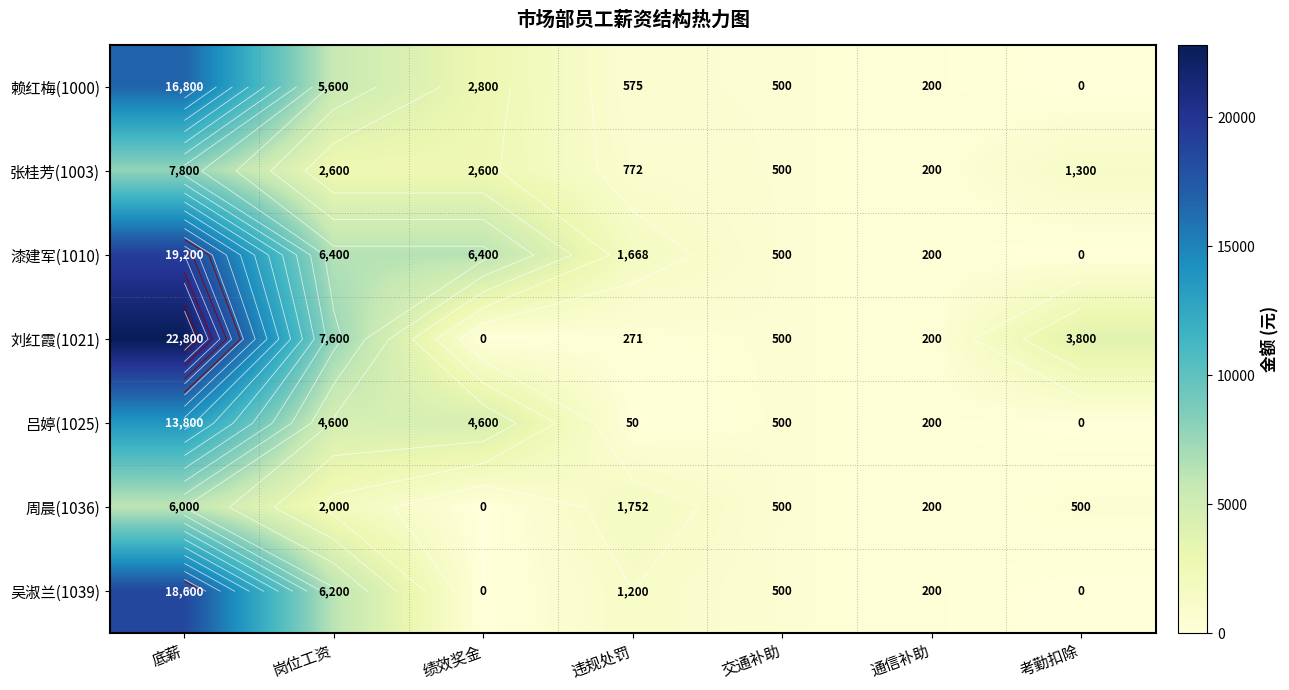

What is the difference between the 刘红霞(1021) values at 考勤扣除 and 通信补助?

3600